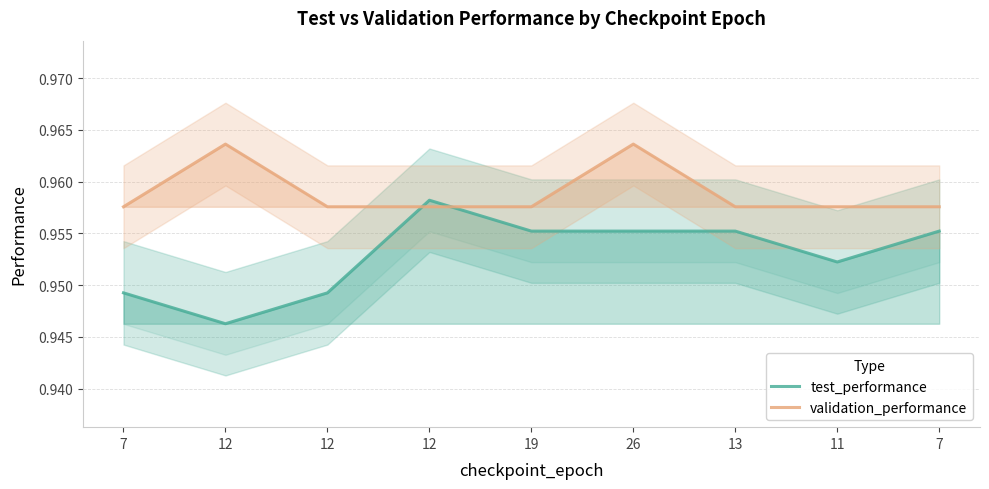

What are all the series names shown in the legend?

test_performance, validation_performance